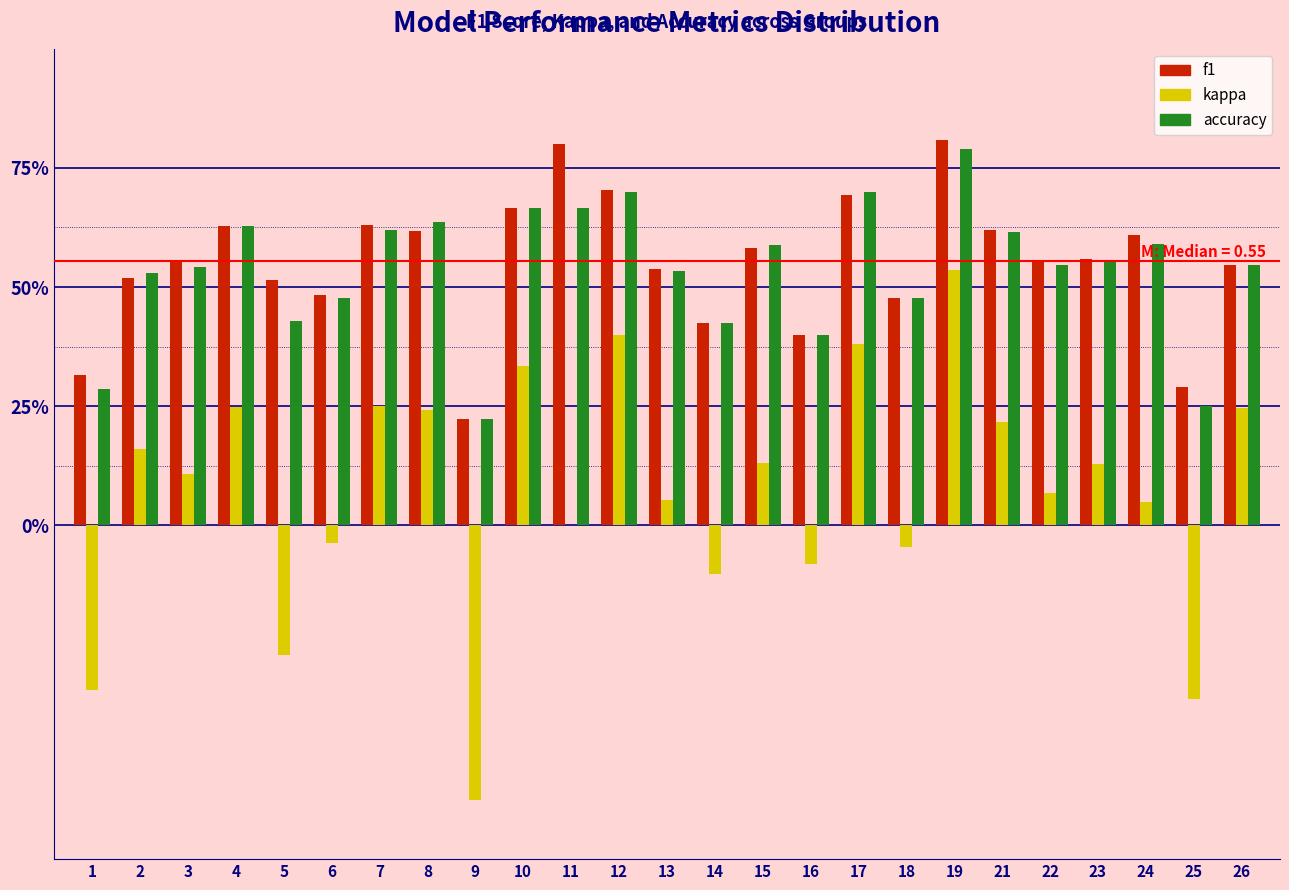

What are all the series names shown in the legend?

f1, kappa, accuracy